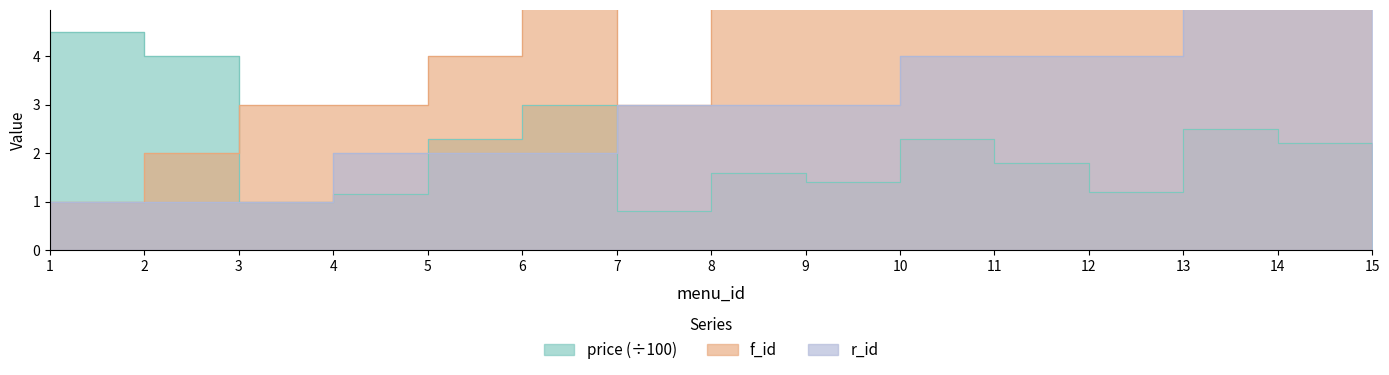

What are all the series names shown in the legend?

price, f_id, r_id